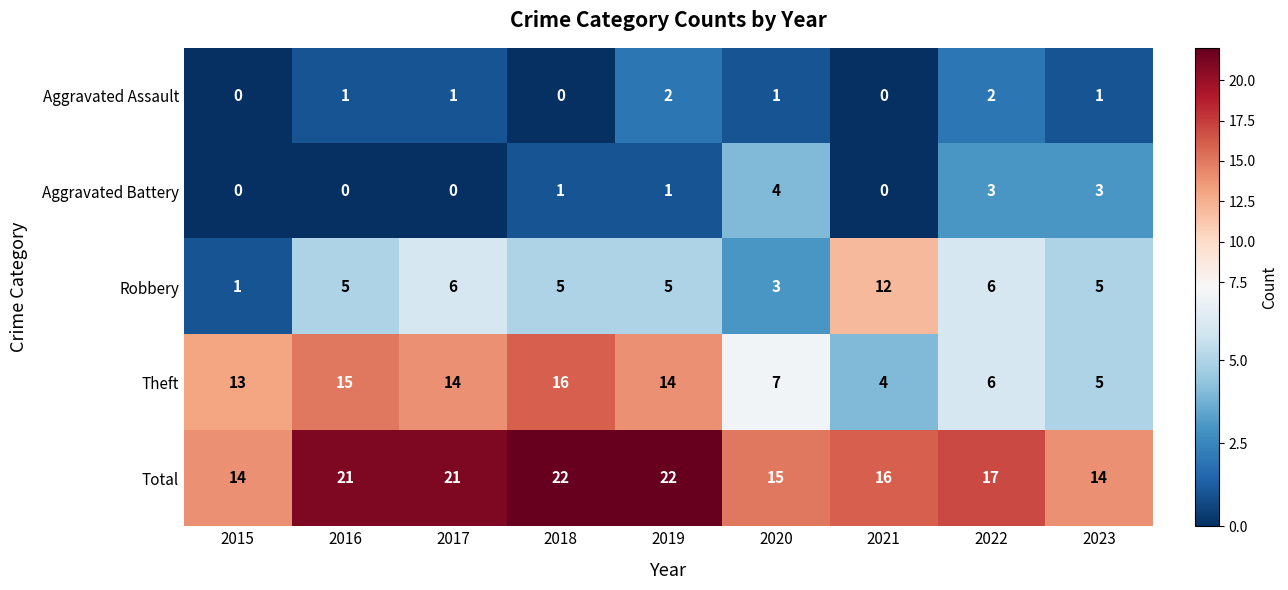

Rank the series at 2020 from lowest to highest value.

Aggravated Assault, Robbery, Aggravated Battery, Theft, Total